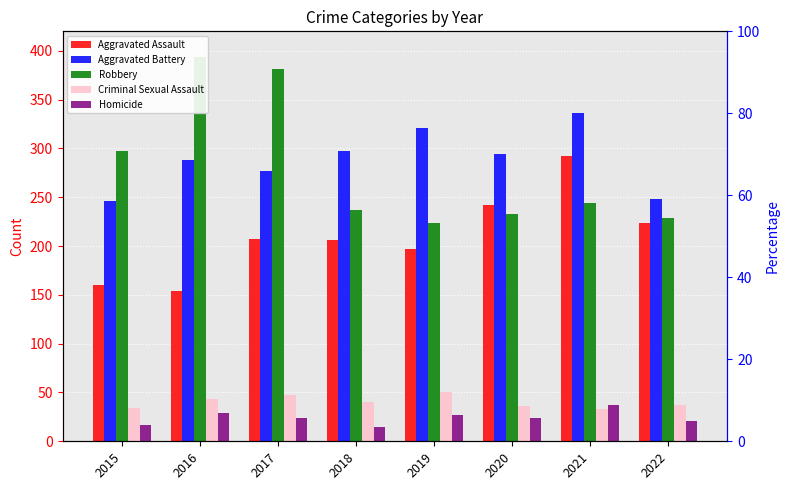

What are all the series names shown in the legend?

Aggravated Assault, Aggravated Battery, Robbery, Criminal Sexual Assault, Homicide